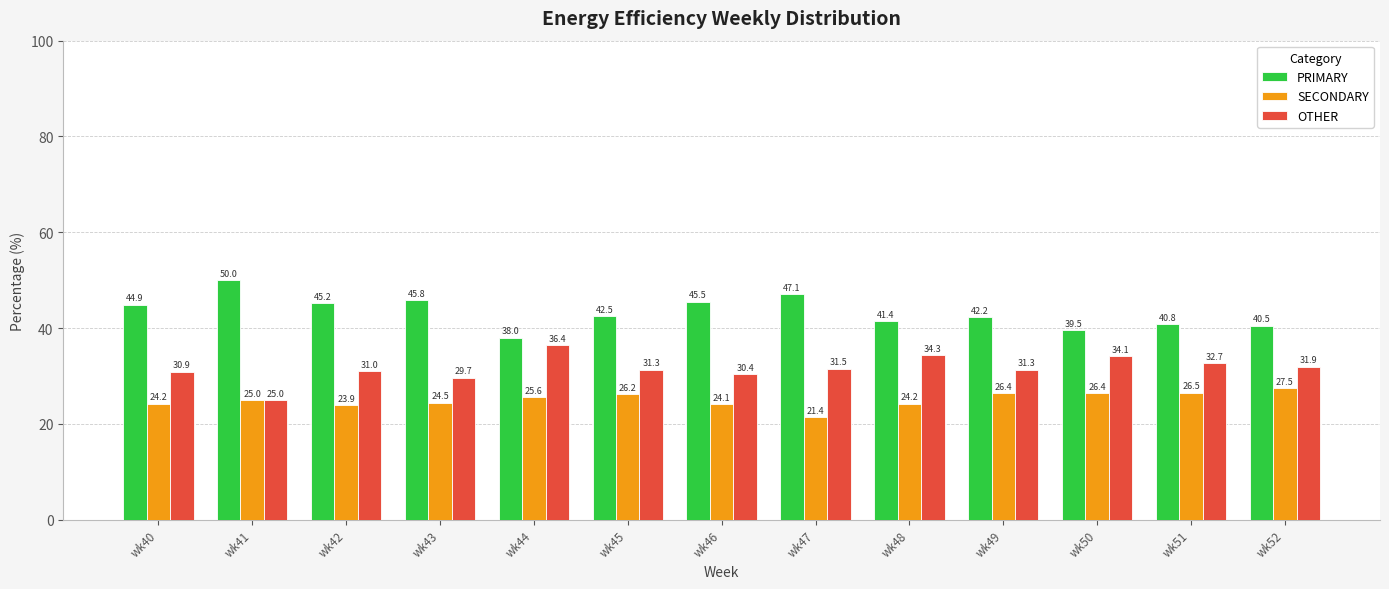

Is it true that SECONDARY equals 40.2 at wk51?

False